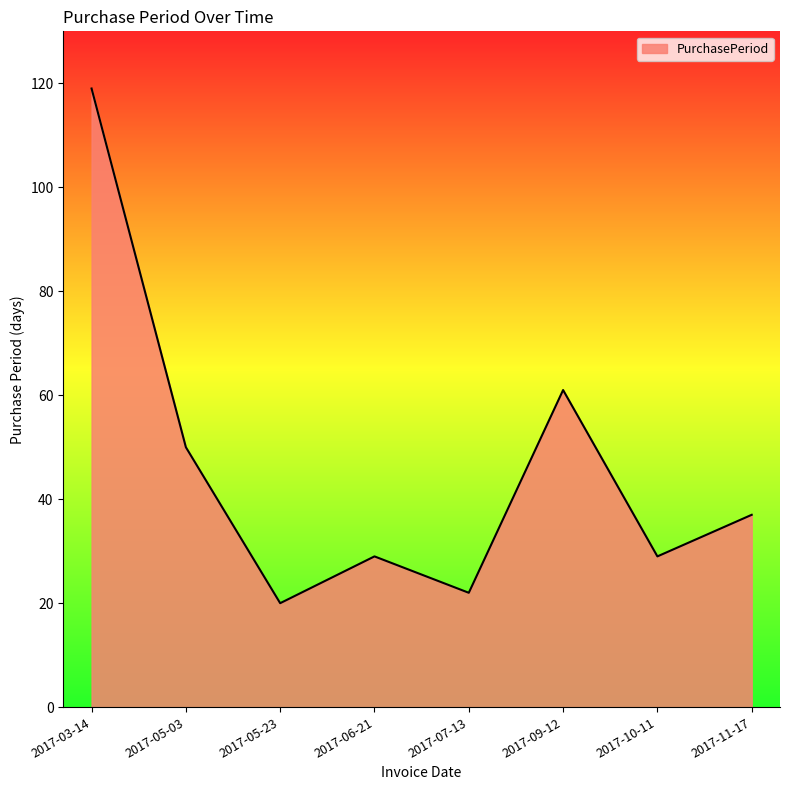

What is the difference between the second highest and second lowest values?

39